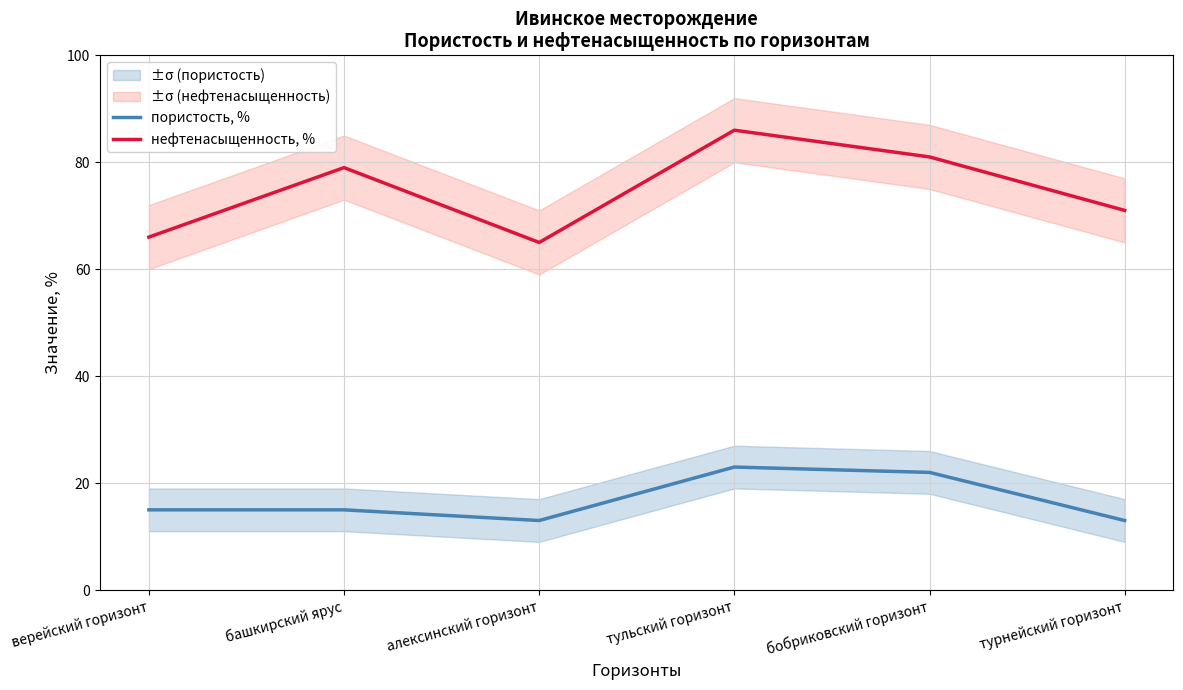

Is it true that пористость, % equals 21 at башкирский ярус?

False